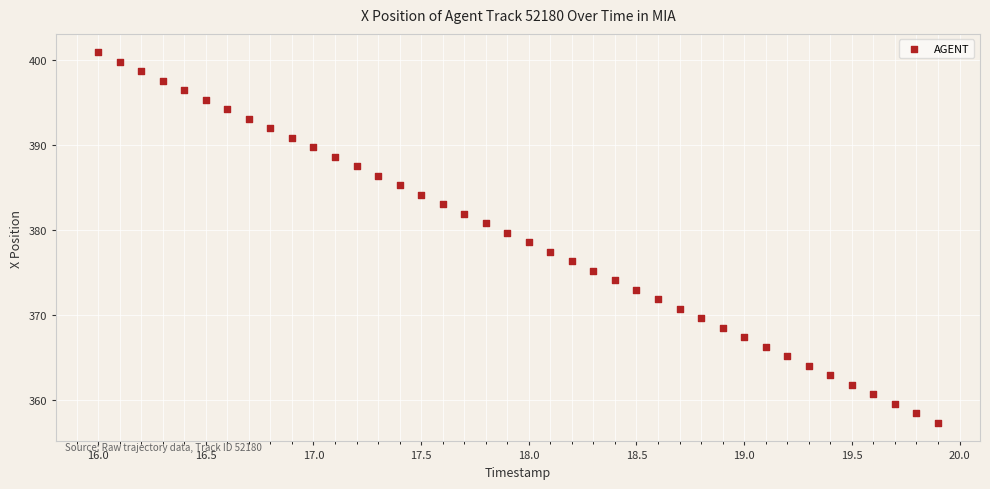

What is the range of Y values (max minus min)?

43.6